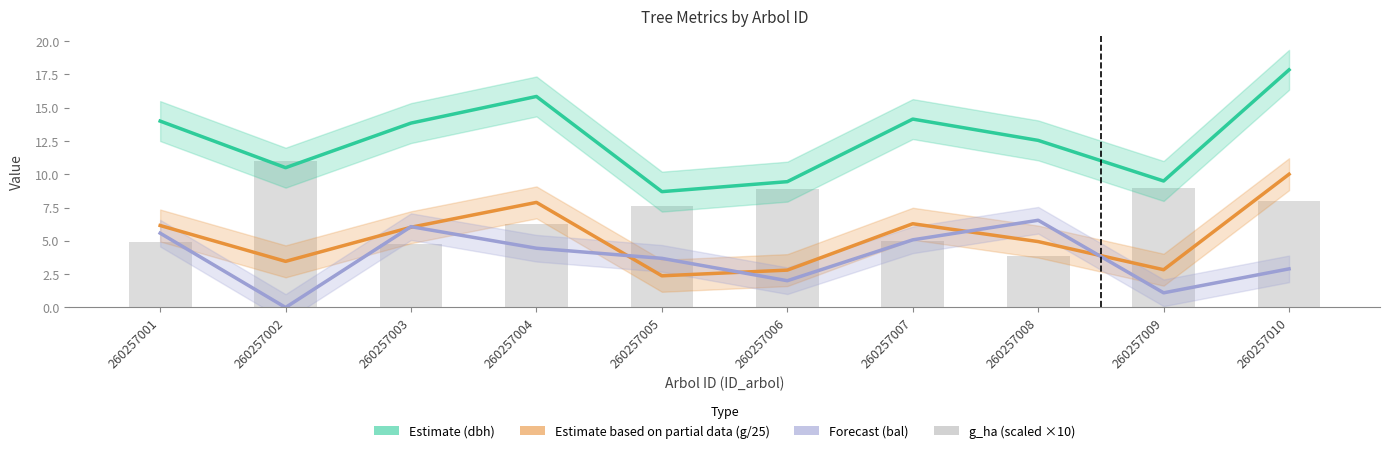

What is the sum of the Estimate based on partial data (g/25) values at 260257006 and 260257007?

9.1